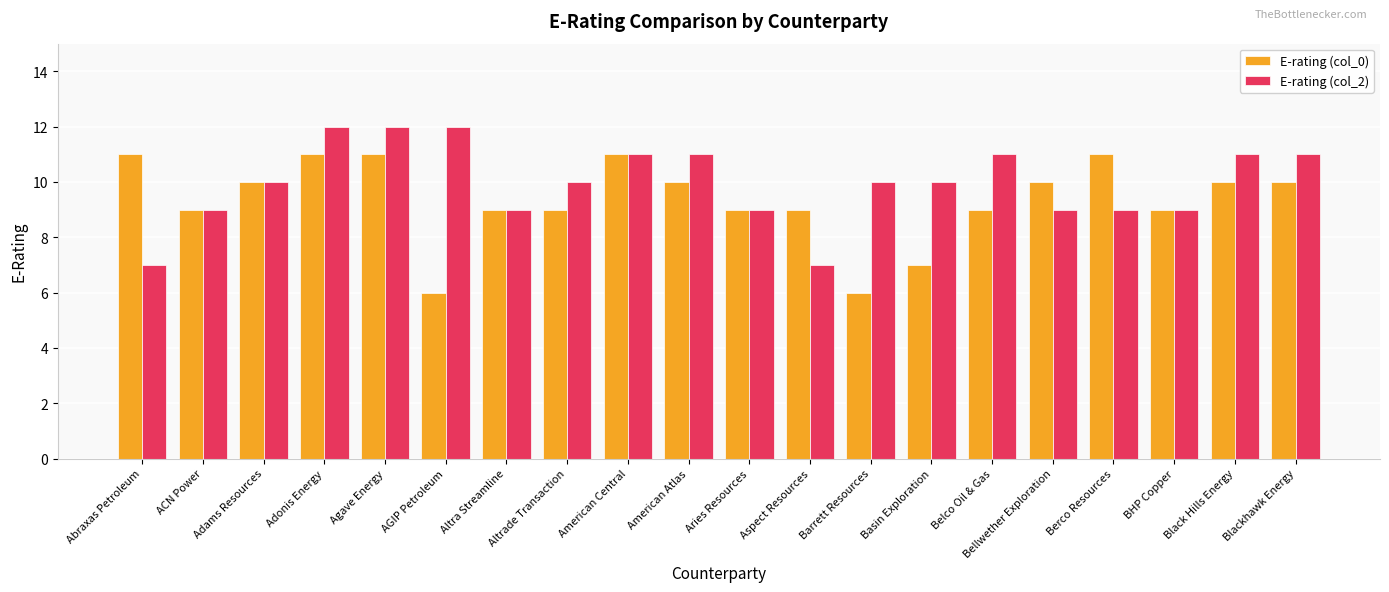

Which series changed the most between Aries Resources and Blackhawk Energy?

E-rating (col_2)